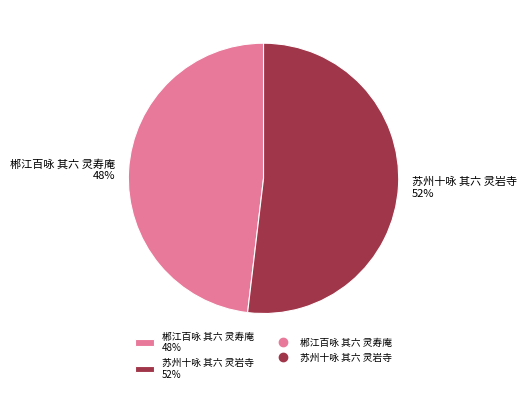

Do 郴江百咏 其六 灵寿庵 48% and 苏州十咏 其六 灵岩寺 52% together represent more than half of the pie?

Yes